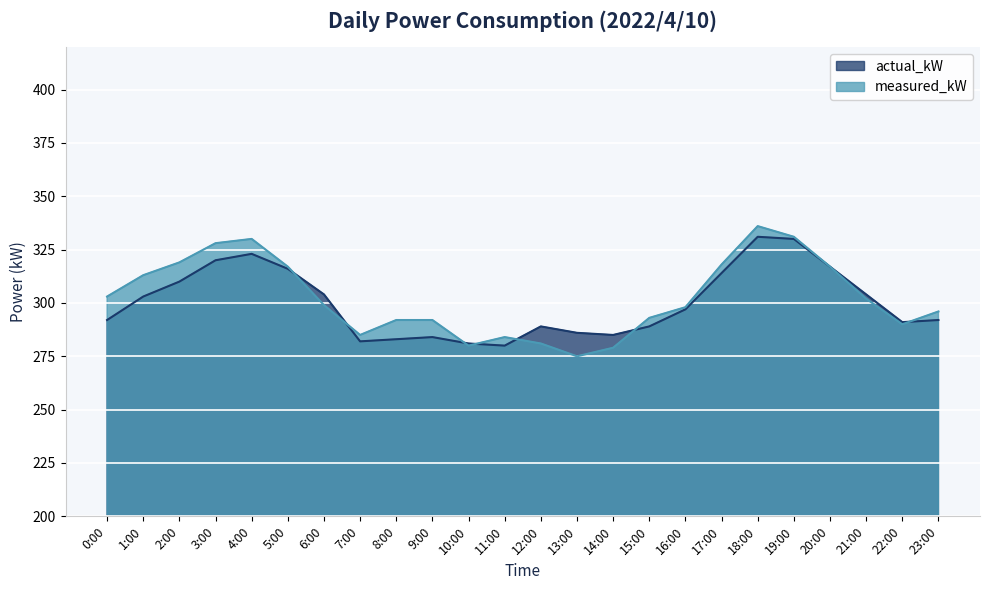

What is the sum of the actual_kW values at 16:00 and 13:00?

583